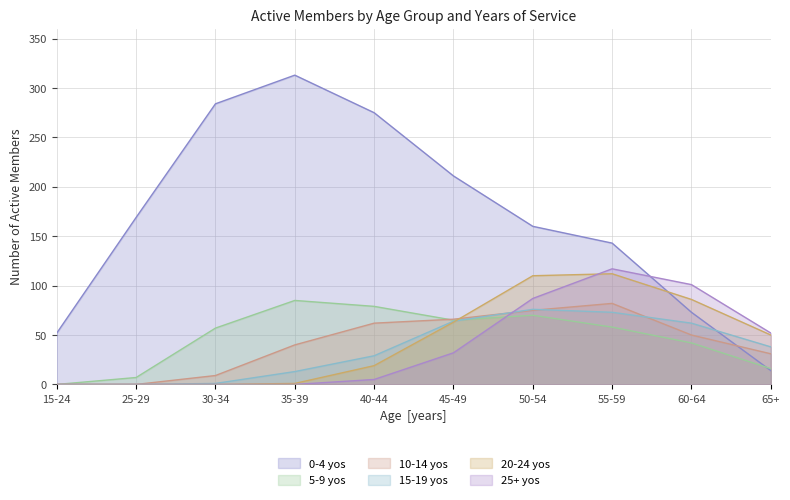

Reading right to left, transcribe all the data shown in this chart.

0-4 yos: 14	73	143	160	211	275	313	284	169	52
5-9 yos: 16	42	58	70	65	79	85	57	7	0
10-14 yos: 31	50	82	75	66	62	40	9	0	0
15-19 yos: 38	62	73	76	64	29	13	1	0	0
20-24 yos: 50	86	112	110	63	19	1	0	0	0
25+ yos: 52	101	117	87	32	5	0	0	0	0